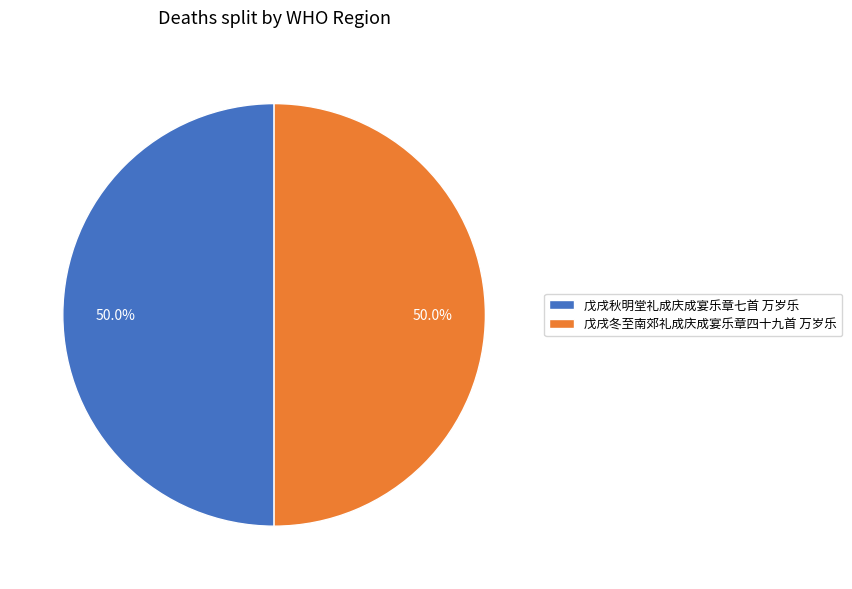

Approximately how many times larger is the value at 戊戌冬至南郊礼成庆成宴乐章四十九首 万岁乐 compared to 戊戌秋明堂礼成庆成宴乐章七首 万岁乐?

1.0